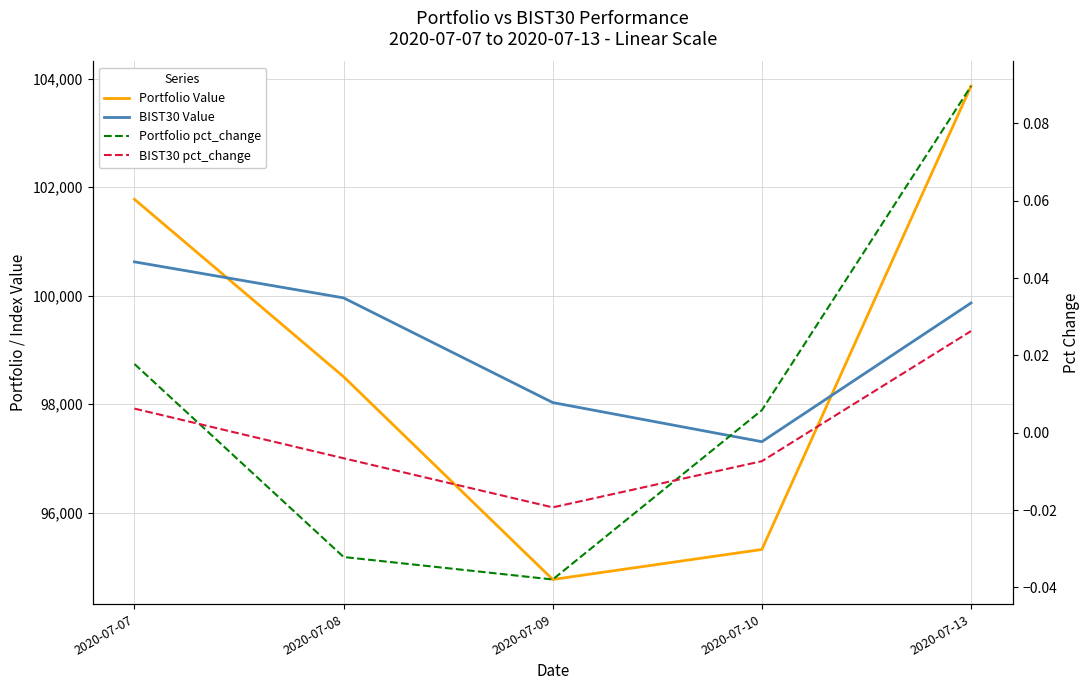

What is the difference between the Portfolio pct_change values at 2020-07-10 and 2020-07-13?

0.1